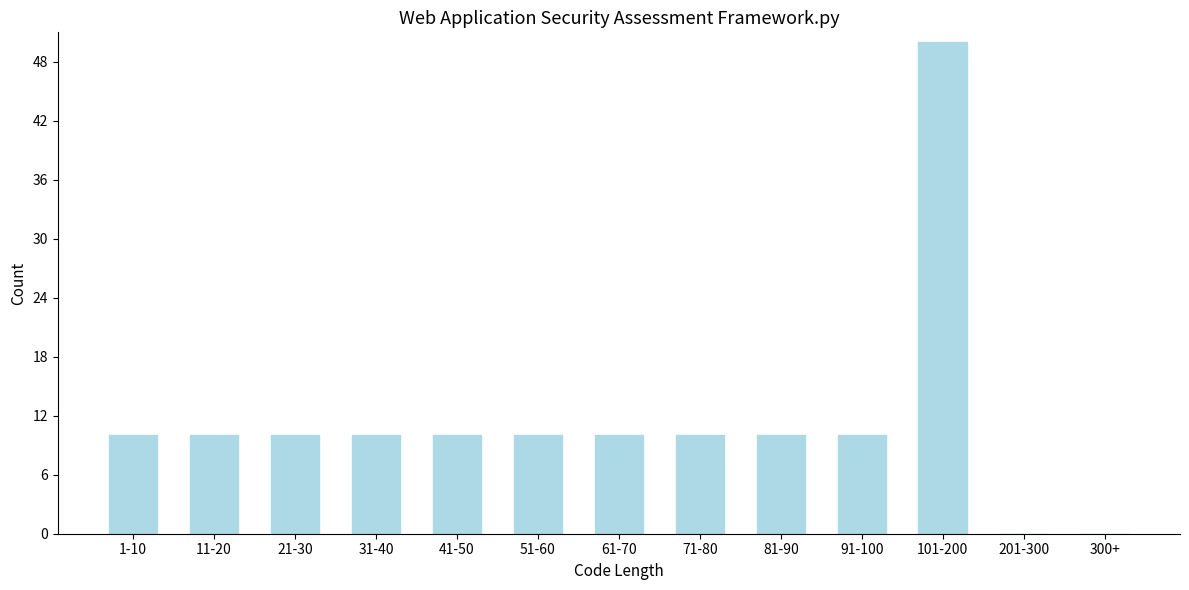

Reading right to left, what are all the values shown in this chart?

300+=0	201-300=0	101-200=50	91-100=10	81-90=10	71-80=10	61-70=10	51-60=10	41-50=10	31-40=10	21-30=10	11-20=10	1-10=10